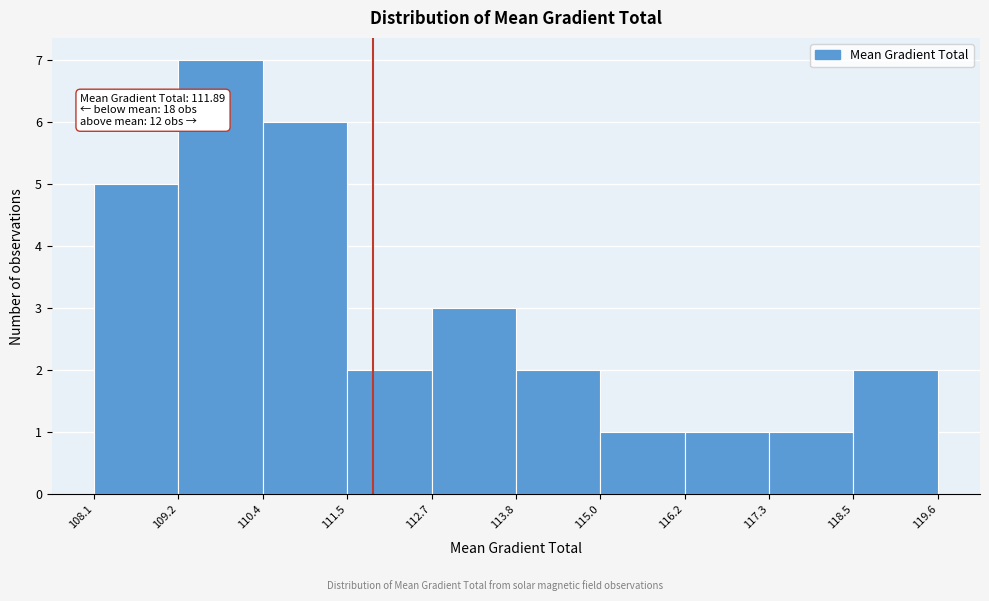

Over which range of the x-axis is the bar tallest?

109.2 to 110.4